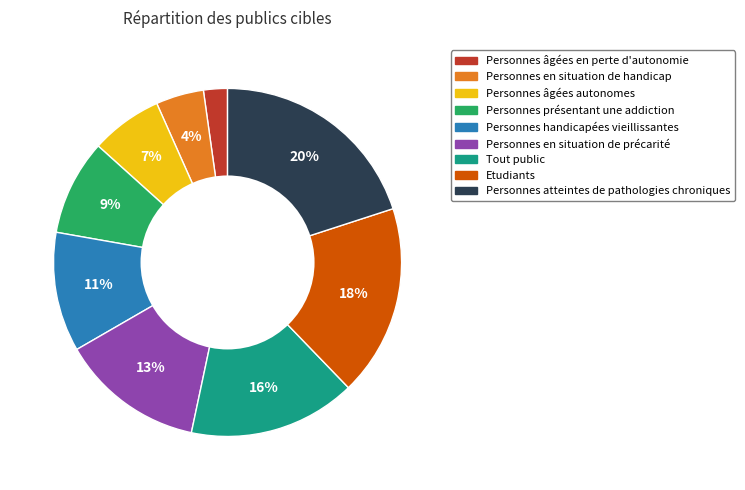

Is the sum of Etudiants and Personnes âgées en perte d'autonomie greater than half?

No